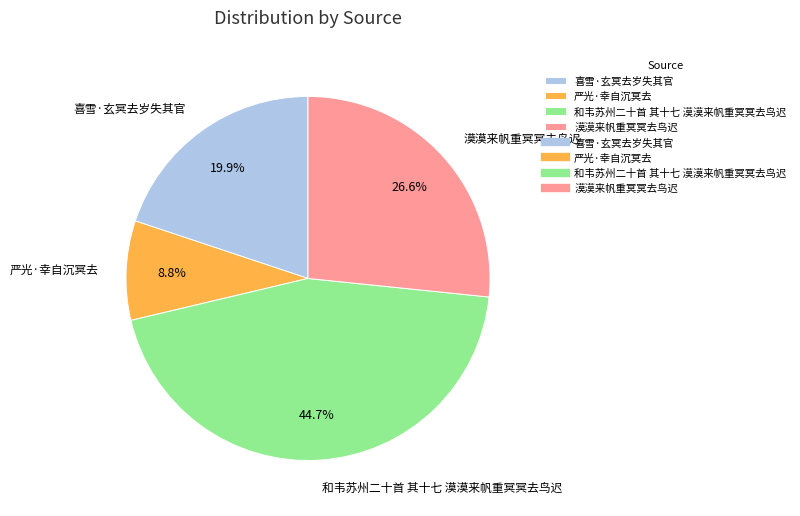

Is 漠漠来帆重冥冥去鸟迟 the majority of the pie?

No